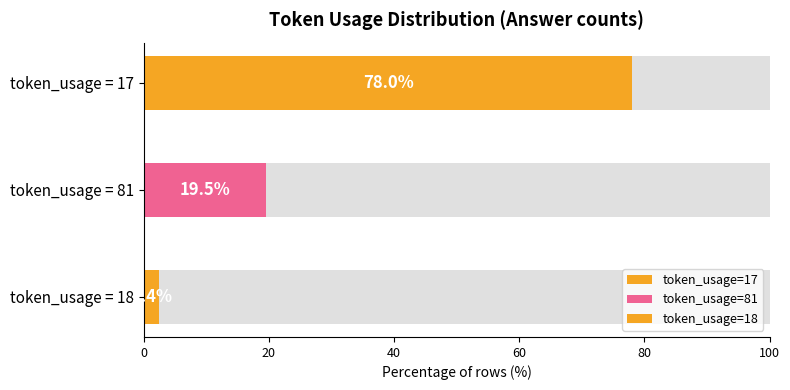

Which label corresponds to the smallest value in the chart?

token_usage_18